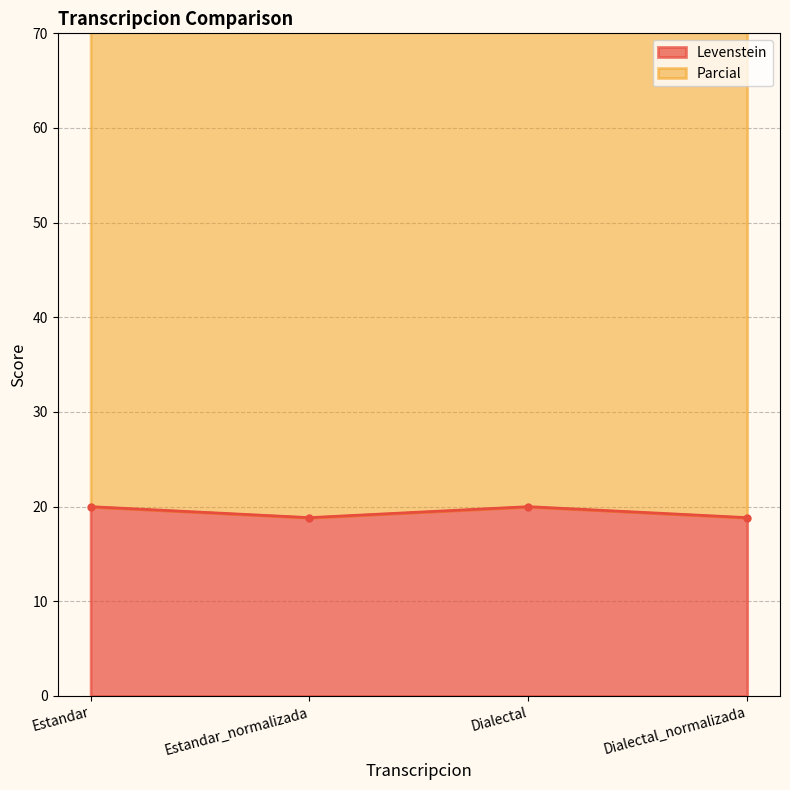

True or false: Parcial and Levenstein cross at least once.

False